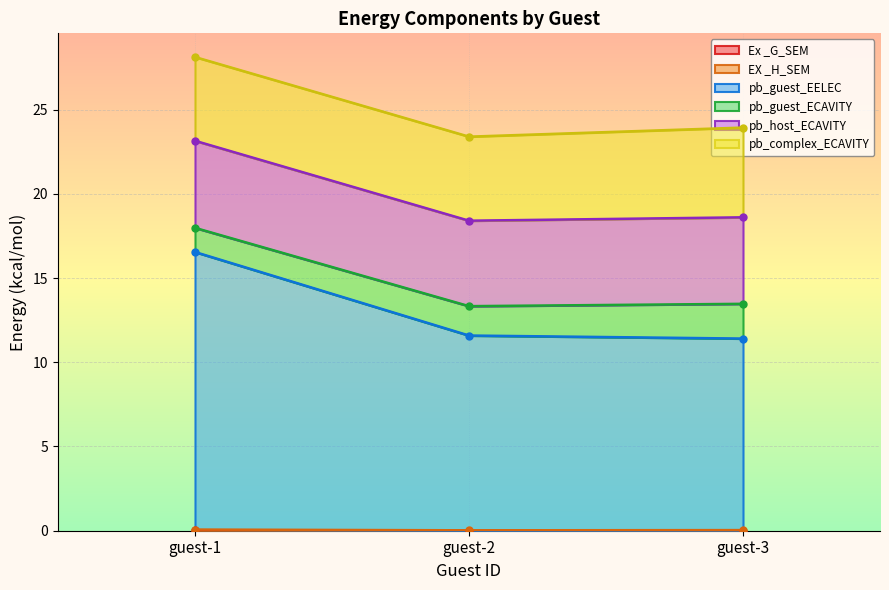

At which label does EX _H_SEM reach its peak?

guest-1